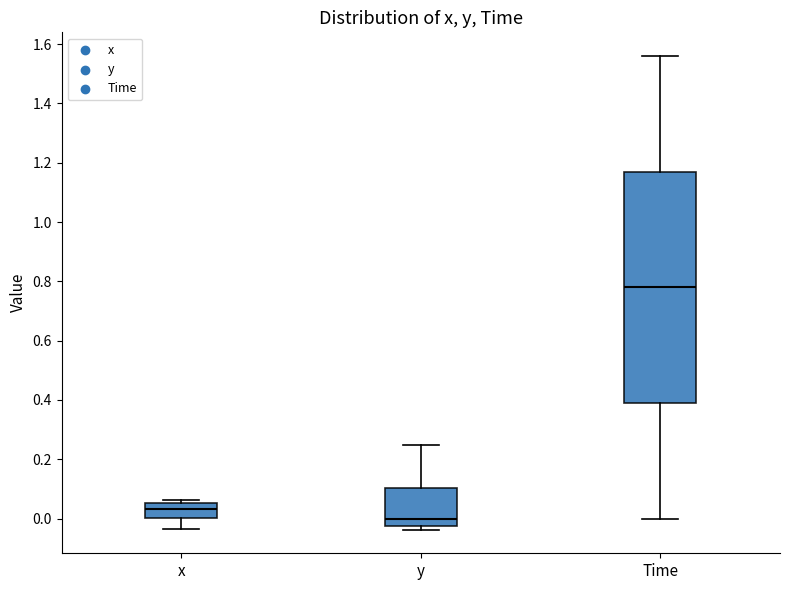

Reading left to right, transcribe this box plot: for each box, give where its median line is, the range the box spans, and where its two whiskers end, as read against the y-axis. The values are not printed on the chart, so give them approximately, as read against the axis.

x: median 0.04, box 0.00 to 0.06, whiskers -0.04 to 0.06 (just above the box's upper edge)
y: median 0.00, box -0.02 to 0.10, whiskers -0.04 to 0.24
Time: median 0.78, box 0.40 to 1.18, whiskers 0.00 to 1.56